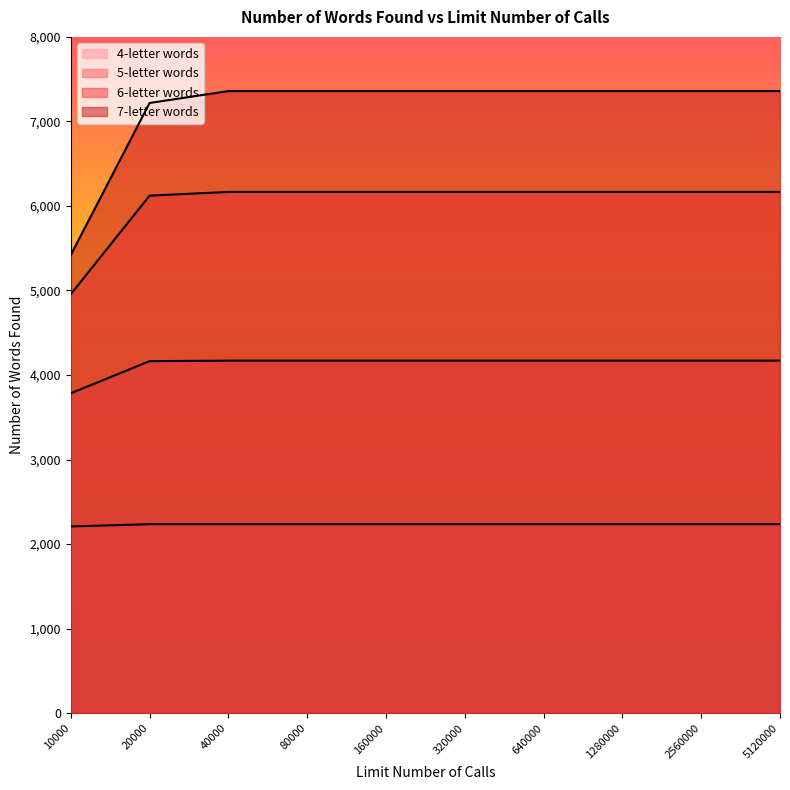

True or false: 7-letter words has a value of 3260 at 20000.

False